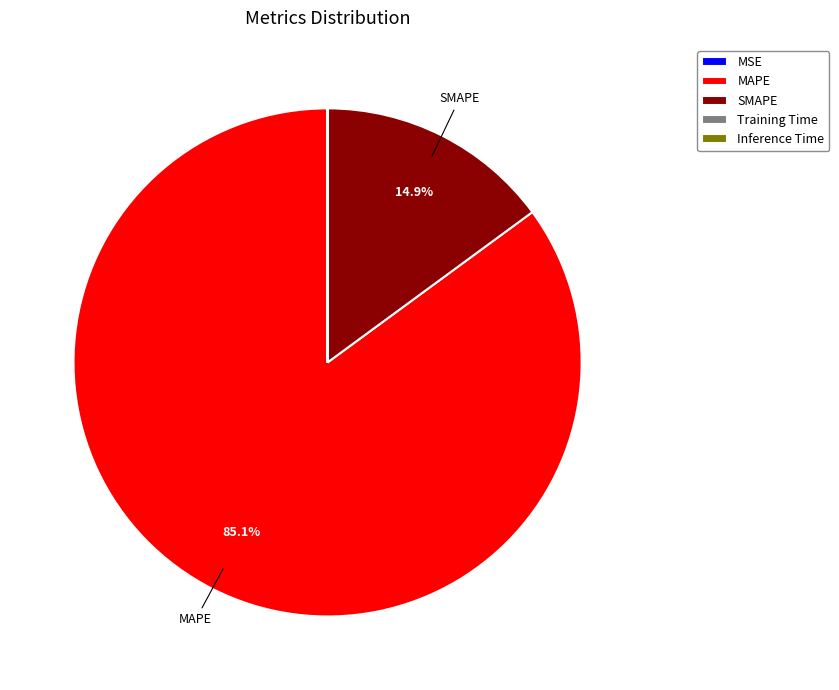

Which category has the biggest portion of the pie?

MAPE